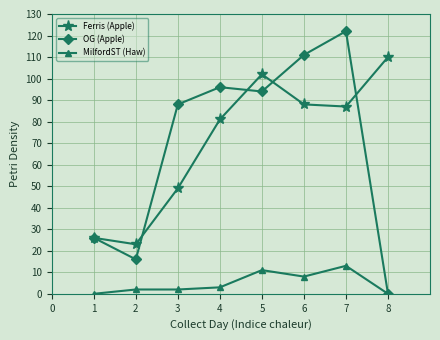

True or false: MilfordST (Haw) and Ferris (Apple) cross at least once.

False